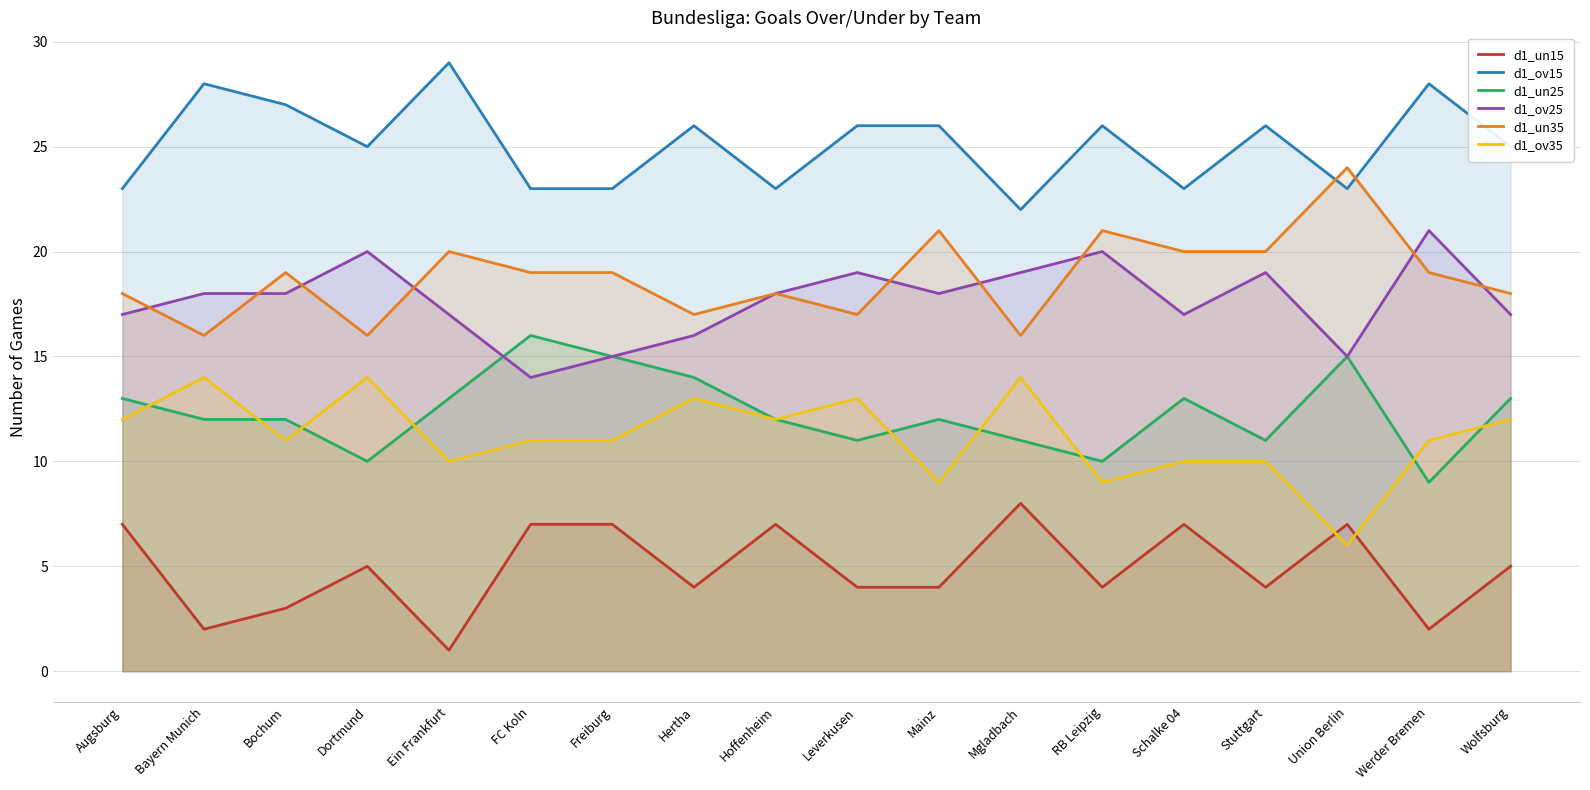

What is the value of the d1_ov25 point at the 15th from the left?

19